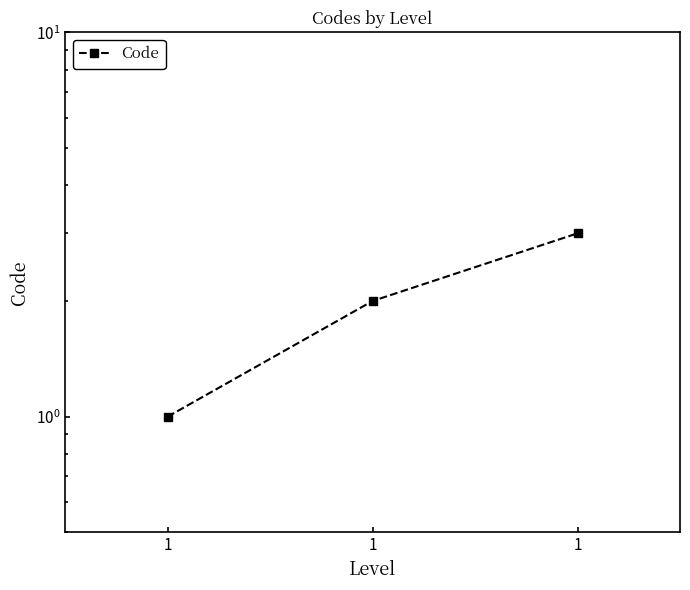

Approximately how many times larger is the value at 1 compared to 1?

1.5